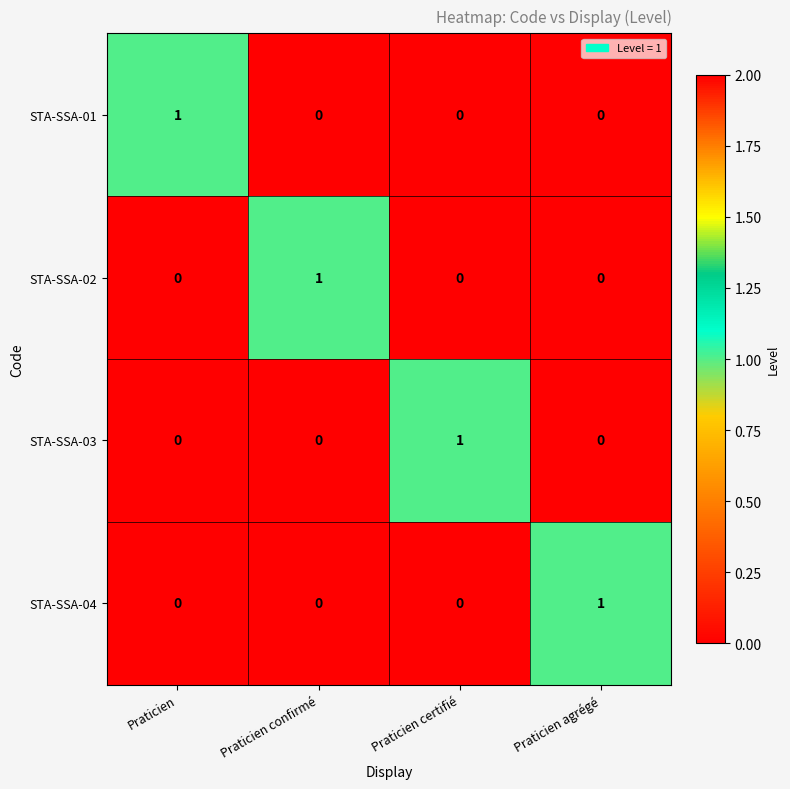

Is it true that STA-SSA-01 equals -1 at Praticien agrégé?

False